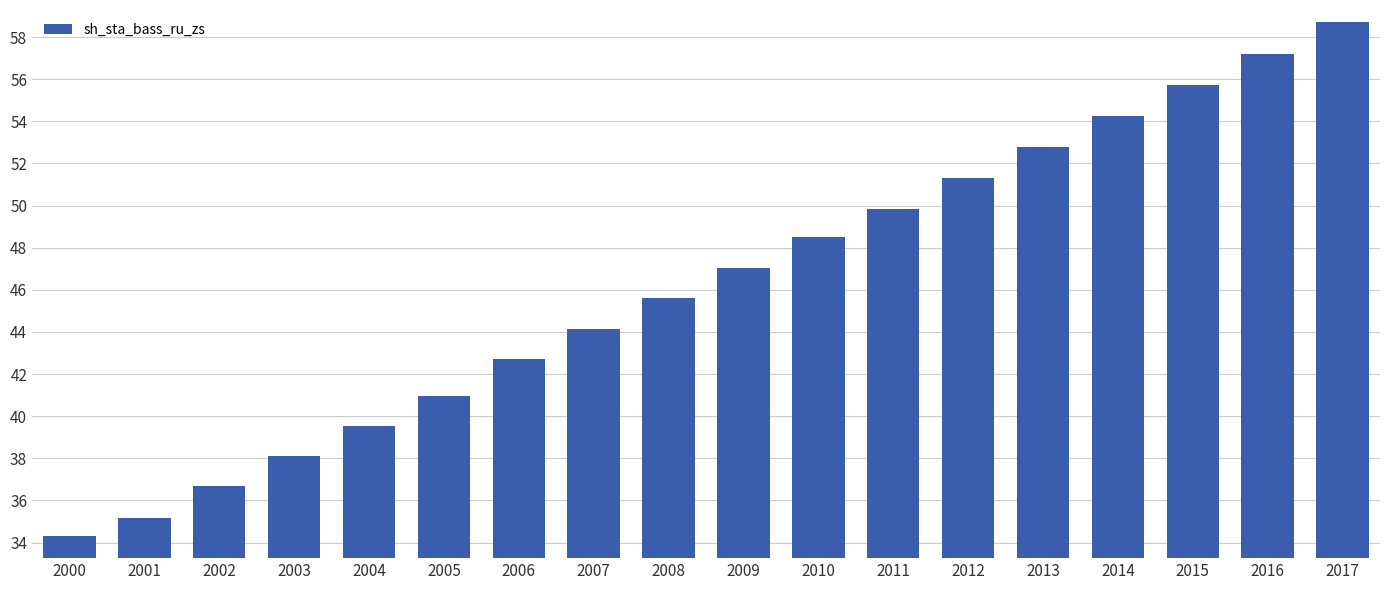

Where does the data first go above 47?

2009